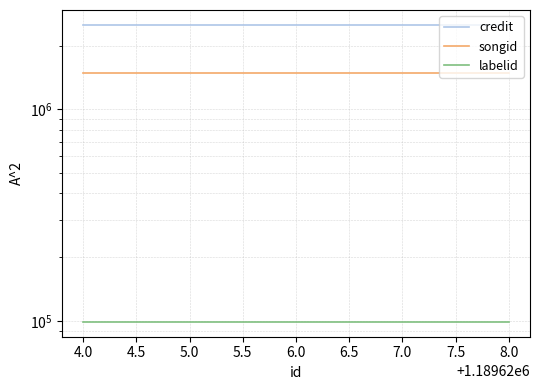

How many lines are shown in the chart?

3